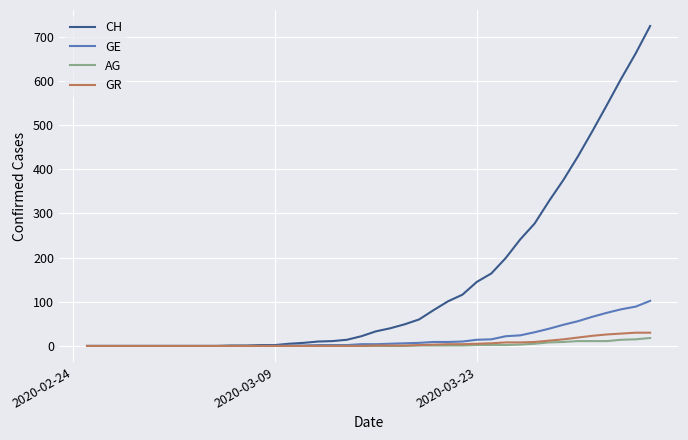

Which series has the largest range (max minus min)?

CH